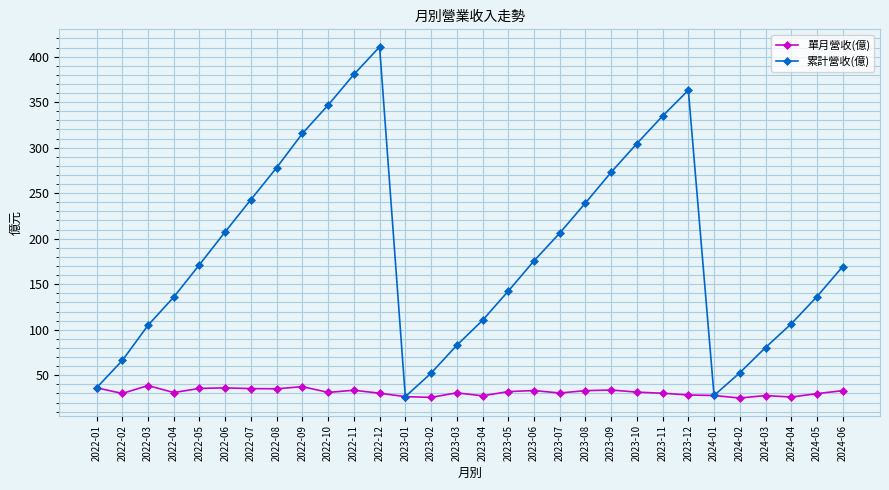

How many data points does each series have?

30